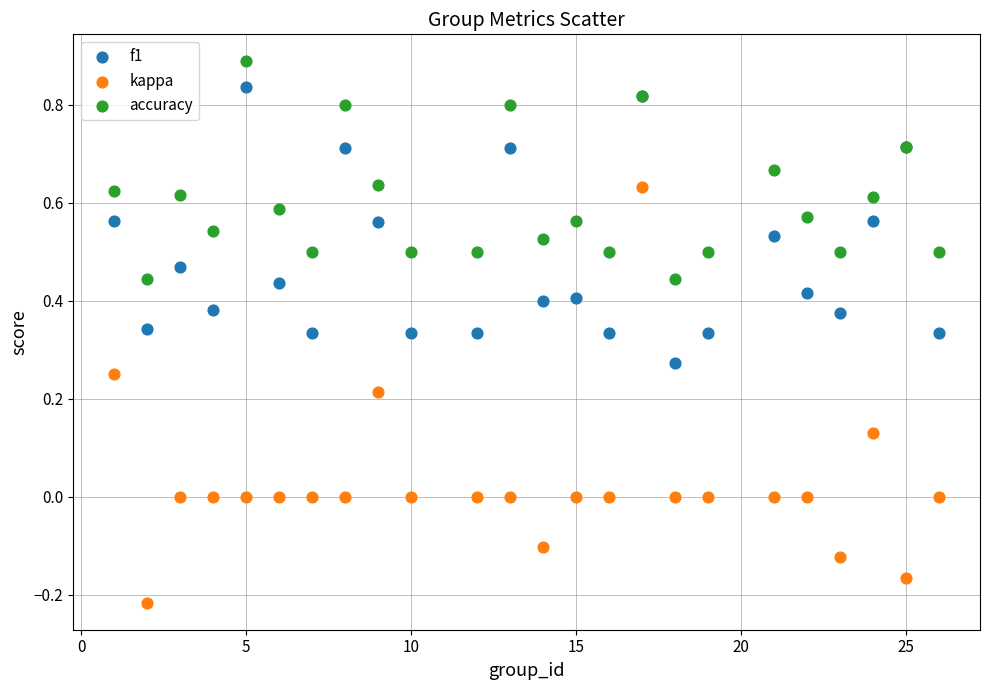

Which series has the widest spread of Y values?

kappa